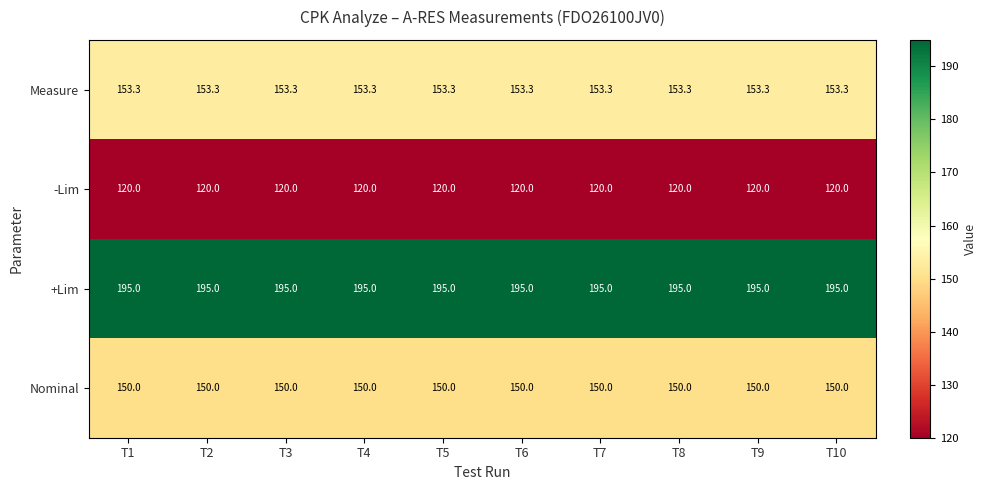

Is it true that Measure equals 98.1 at T4?

False